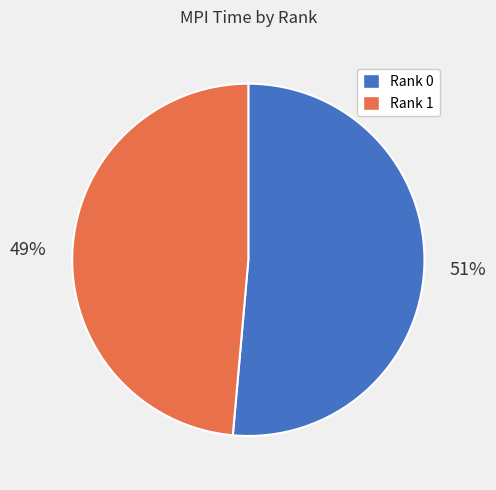

Which has a higher value, Rank 1 or Rank 0?

Rank 0